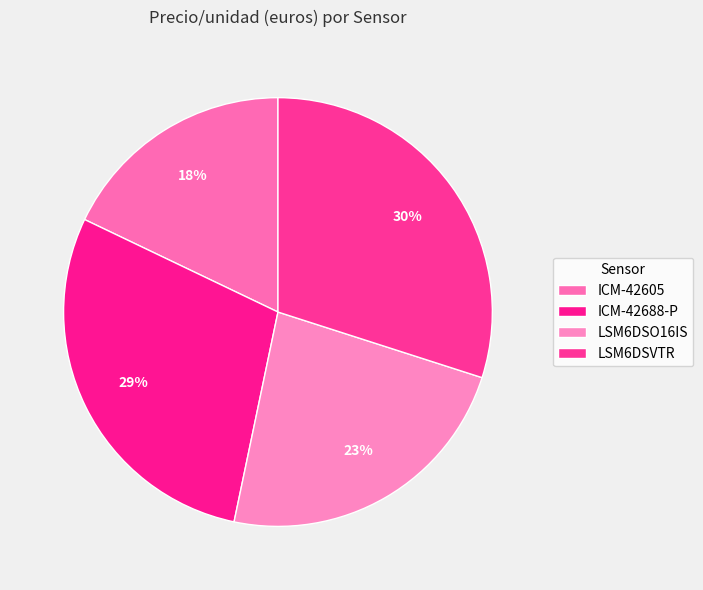

To the nearest percent, what is the difference between the largest and smallest slice percentages?

12%